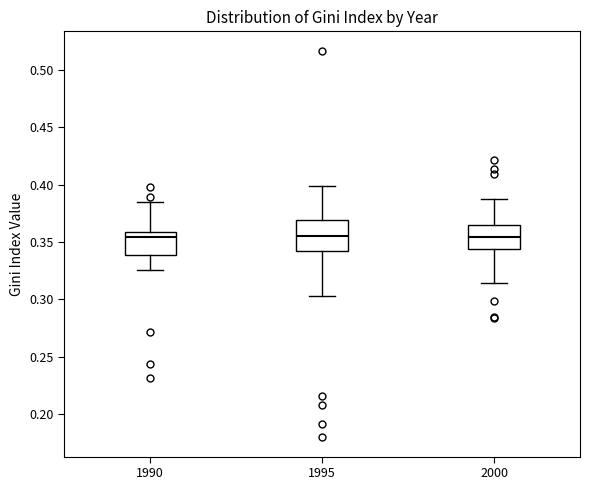

Which box is the tallest, from its lower edge to its upper edge?

1995